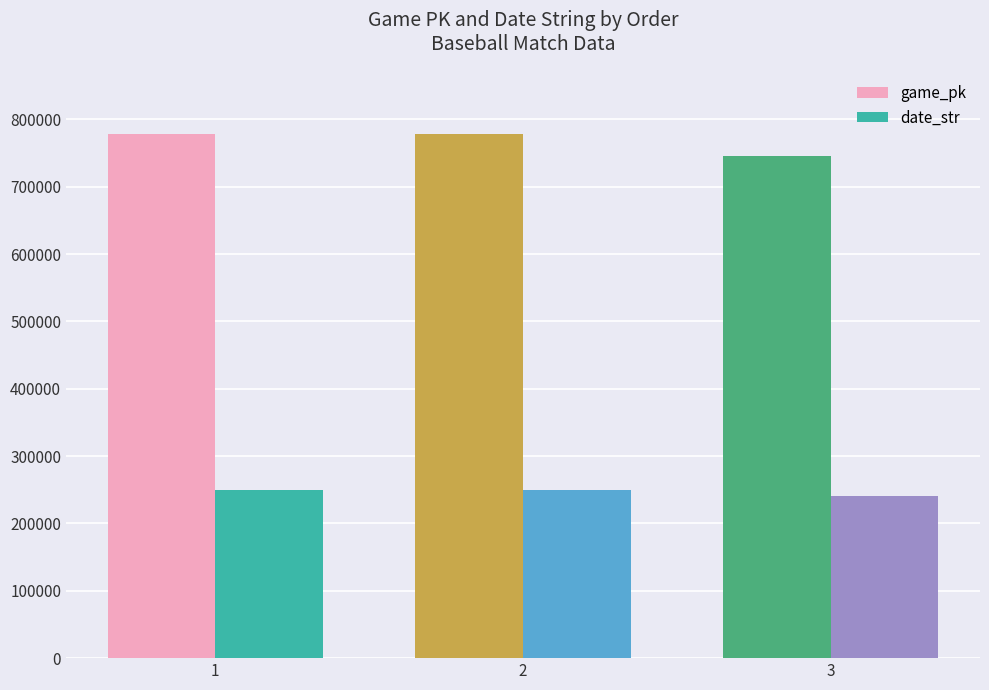

Rank the series by their maximum value, from lowest to highest.

date_str, game_pk